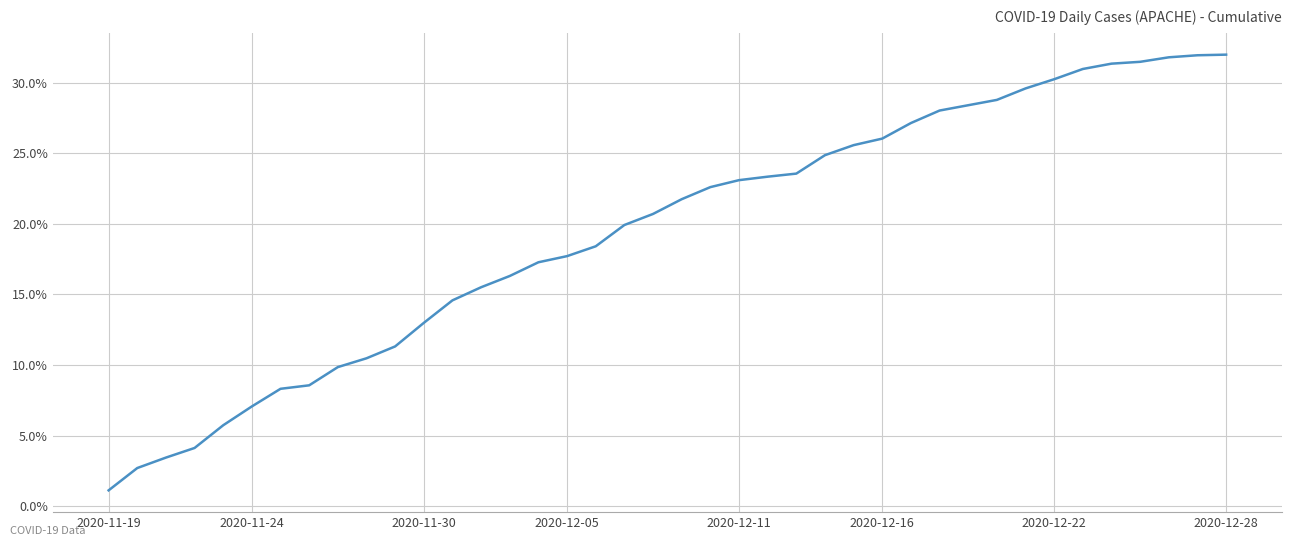

What is the maximum value shown in the chart?

32.0